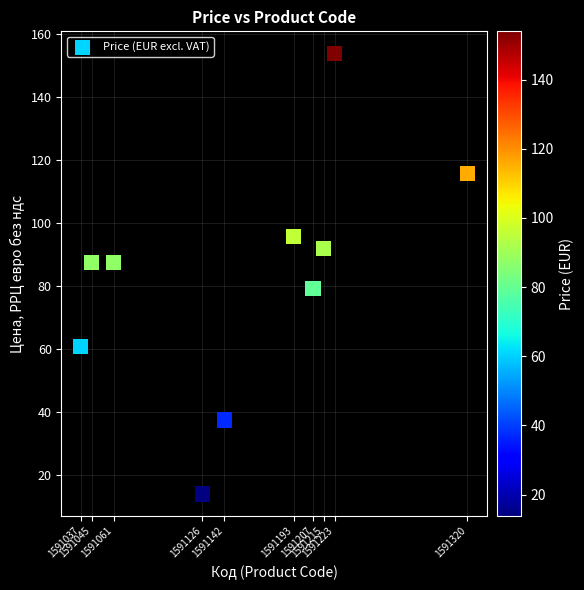

What is the average X value?

1591156.9